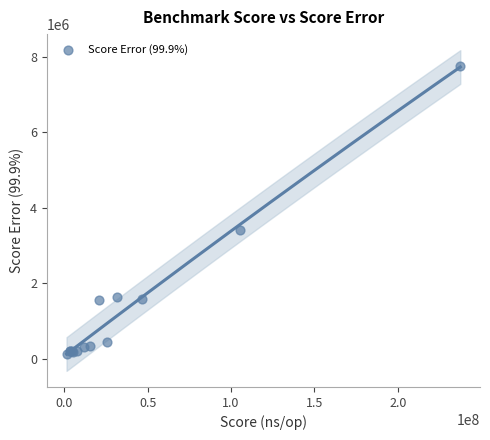

What Y value in the scatter plot is closest to 3937981?

3407954.1